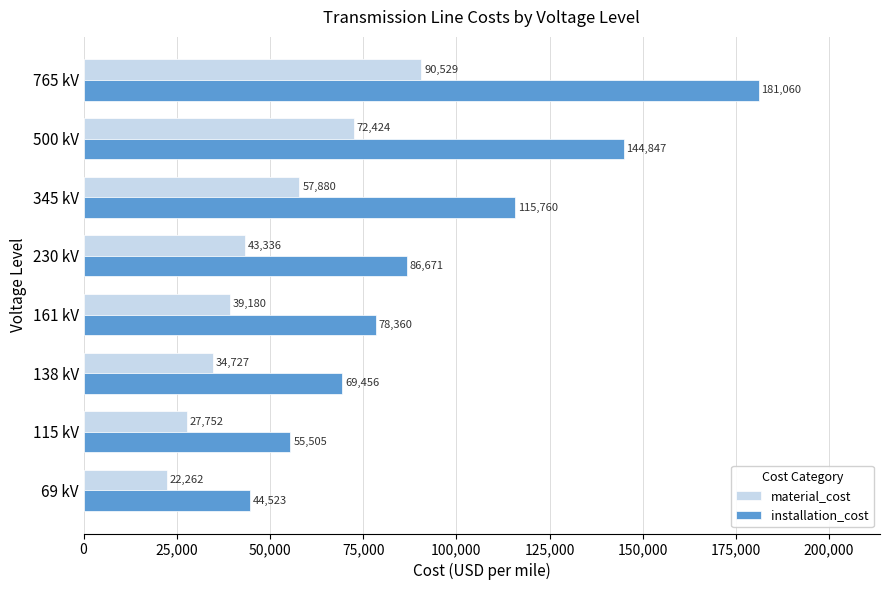

At which label is material_cost closest to 56395?

345 kV